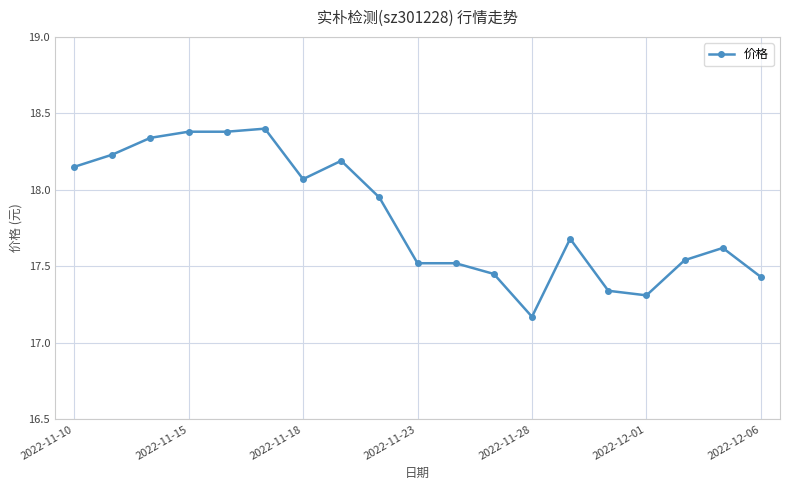

True or false: the data has more than 1 interior local peaks.

True